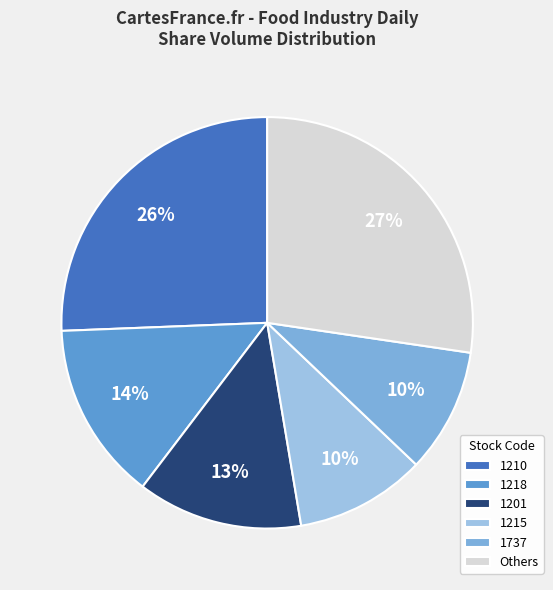

How many segments does this pie chart have?

6